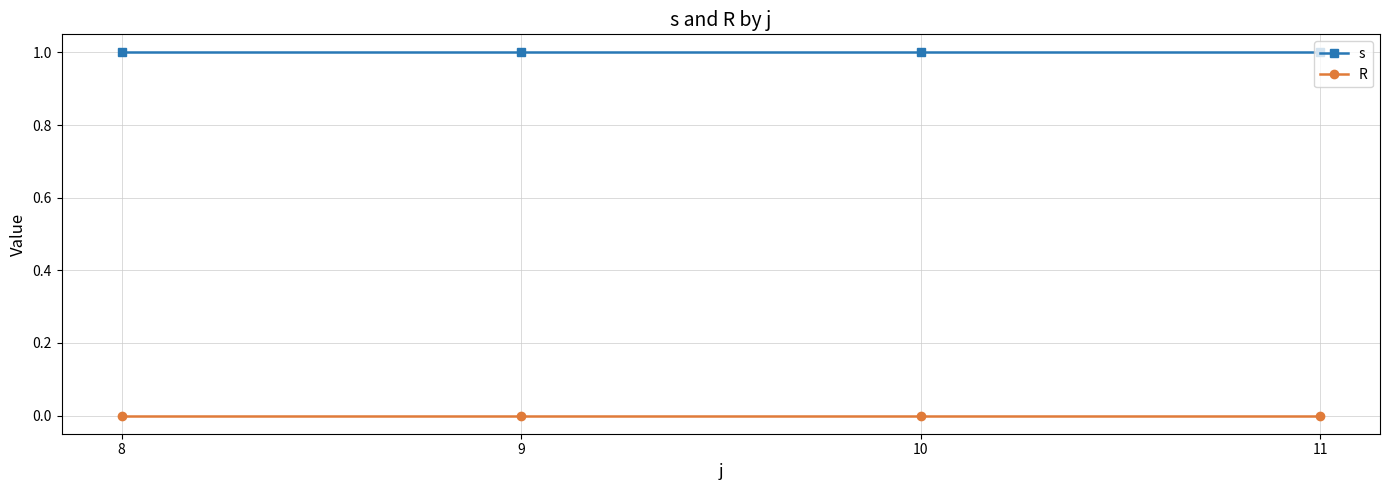

What are all the series names shown in the legend?

s, R